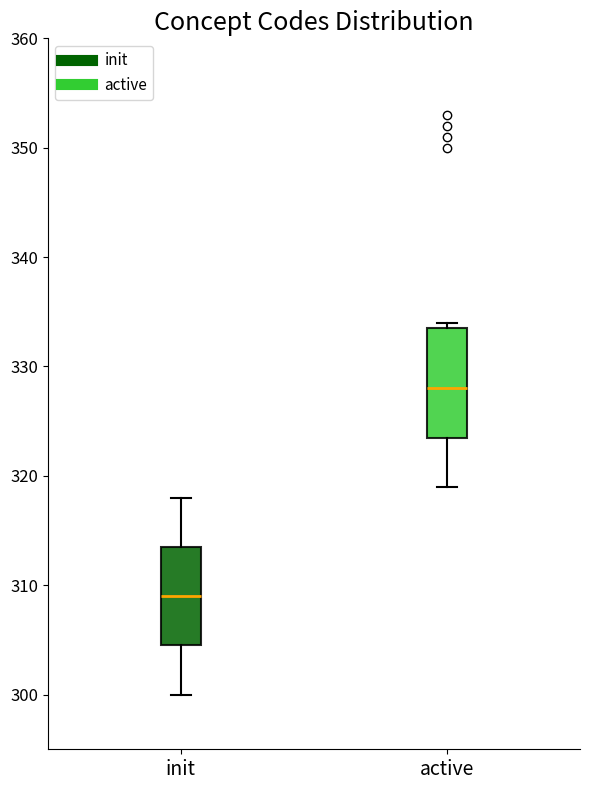

Which box's median line is the highest?

active